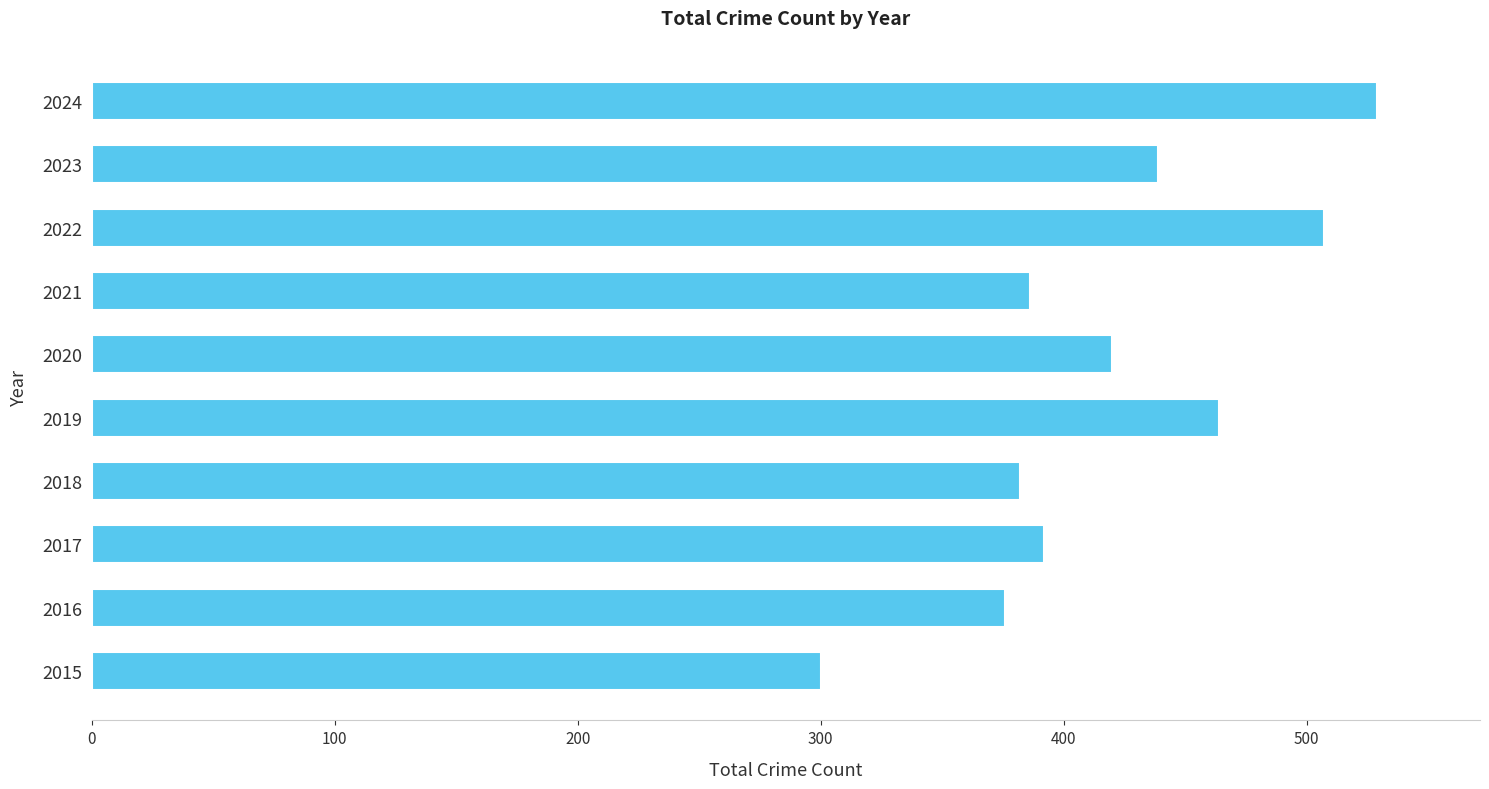

True or false: the data shows 187 at 2017.

False